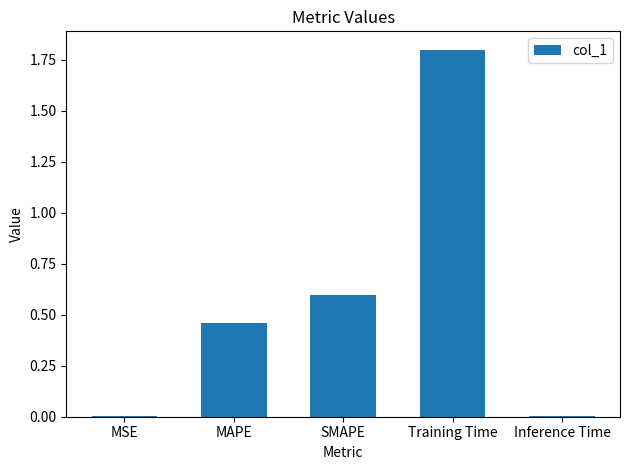

Between MAPE and SMAPE, which is larger?

SMAPE